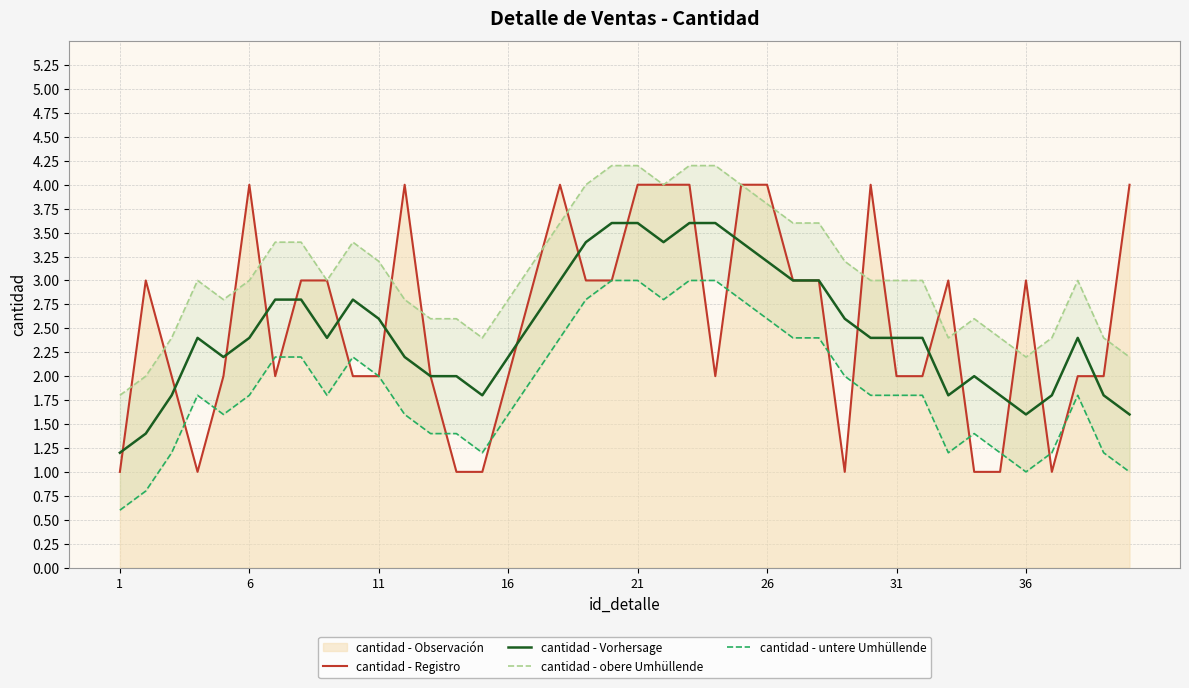

Is it true that cantidad - Registro equals 6.1 at 6?

False